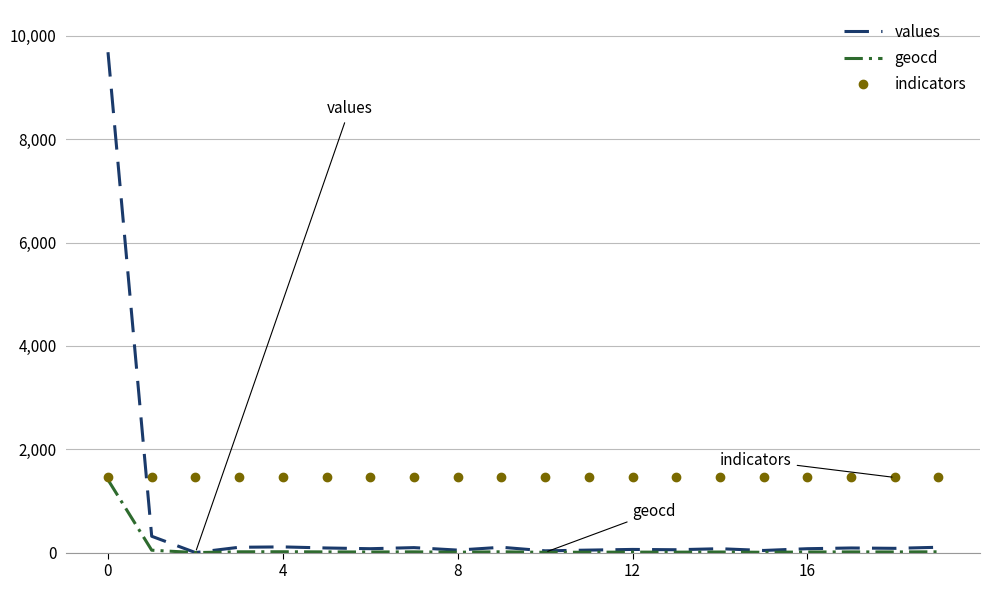

Rank the series by their average value, from lowest to highest.

geocd, values, indicators